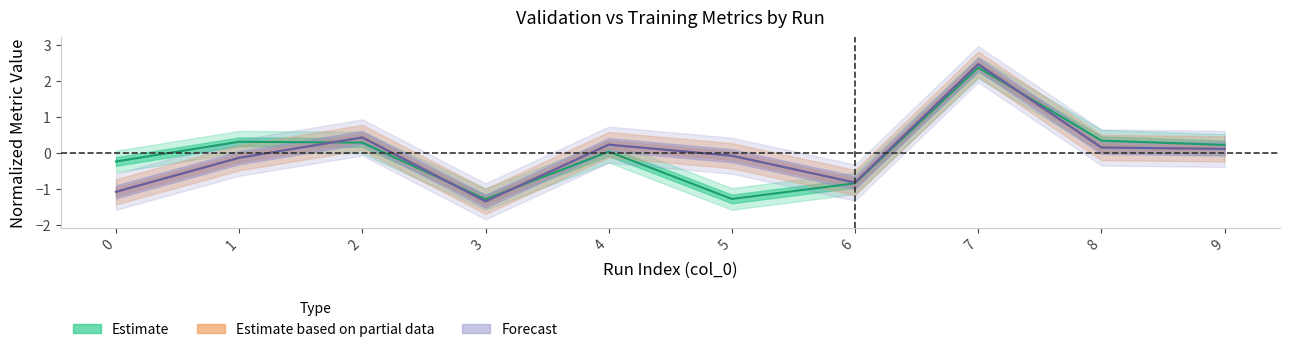

In mean_absolute_error, how many points are higher than both neighbors (excluding endpoints)?

3